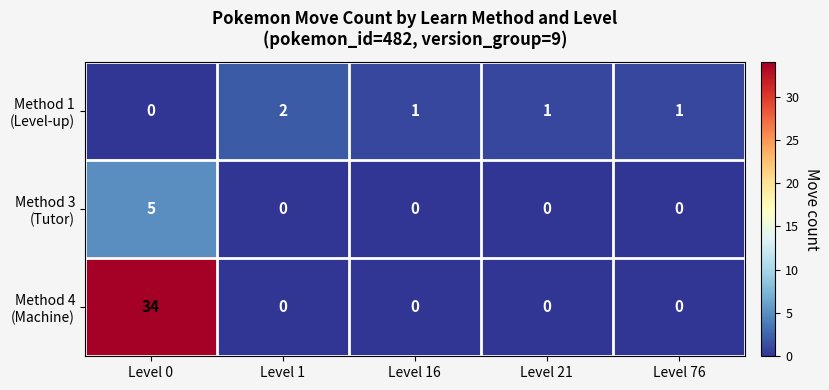

What is the total value across all series at Level 0?

39